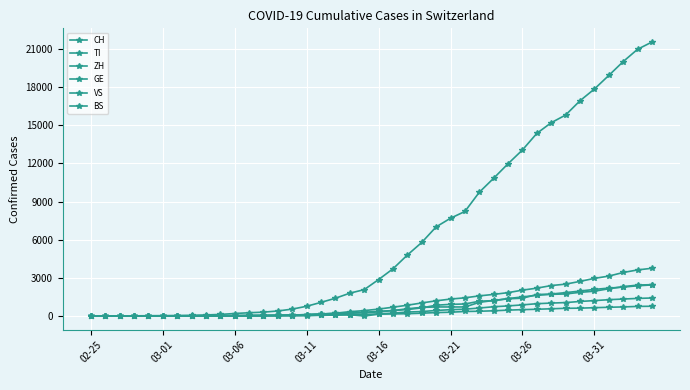

Reading left to right, extract all data points from this chart.

CH: 0	2	6	13	23	29	40	59	83	125	197	257	303	396	542	766	1072	1398	1795	2072	2864	3710	4793	5781	7005	7686	8217	9726	10830	11969	13053	14355	15194	15797	16919	17841	18907	19996	20964	21534
TI: 0	1	1	1	2	2	4	8	13	25	28	41	49	61	75	108	163	206	265	293	368	426	511	638	849	916	945	1162	1209	1354	1401	1688	1727	1837	1962	2091	2195	2271	2377	2442
ZH: 0	0	2	2	6	7	10	13	15	23	29	34	40	49	62	101	140	163	218	250	326	429	568	679	711	711	711	1074	1222	1369	1501	1628	1702	1734	1860	1951	2140	2304	2432	2465
GE: 0	1	1	4	8	9	10	13	14	17	25	38	40	56	76	109	150	222	340	423	544	692	848	1027	1194	1331	1430	1582	1699	1837	2033	2190	2393	2505	2721	2958	3137	3420	3621	3753
VS: 0	0	0	1	1	2	3	3	4	5	6	7	12	17	22	30	53	76	98	115	172	225	312	349	436	498	535	628	728	793	874	968	1017	1055	1144	1211	1282	1334	1383	1416
BS: 0	0	1	1	1	1	1	3	3	8	15	21	24	28	33	49	73	92	100	0	143	164	181	220	270	297	356	374	410	462	501	530	569	605	617	653	687	714	754	767